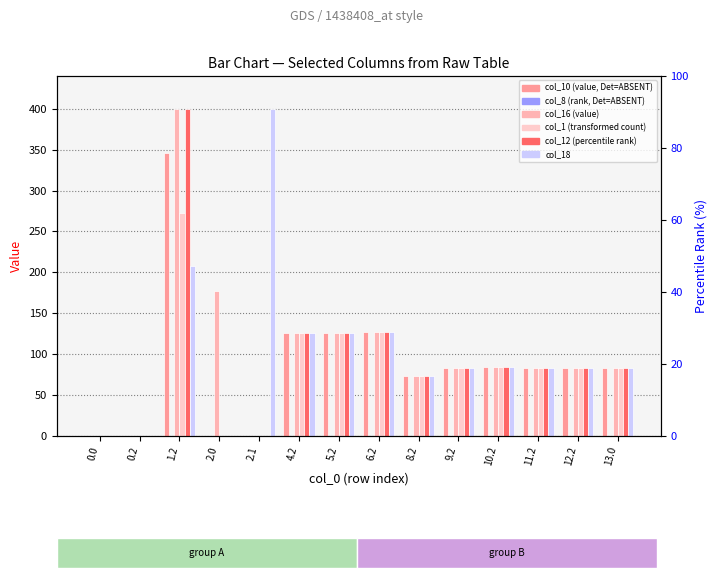

What is the label of the 7th bar from the right?

6.2